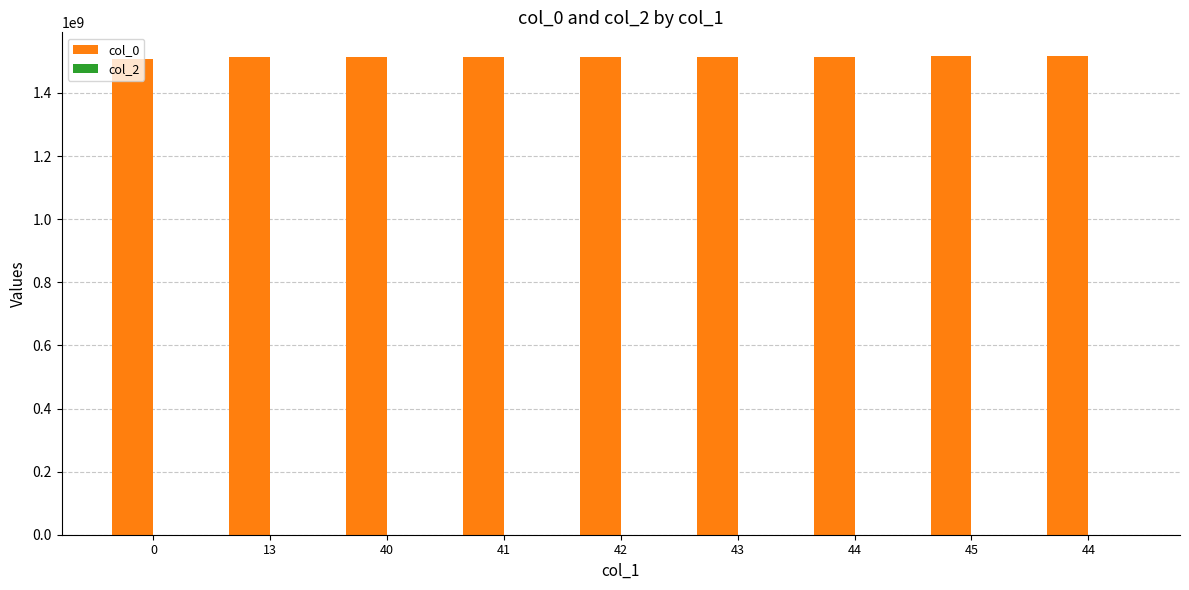

How many series are shown in this chart?

1